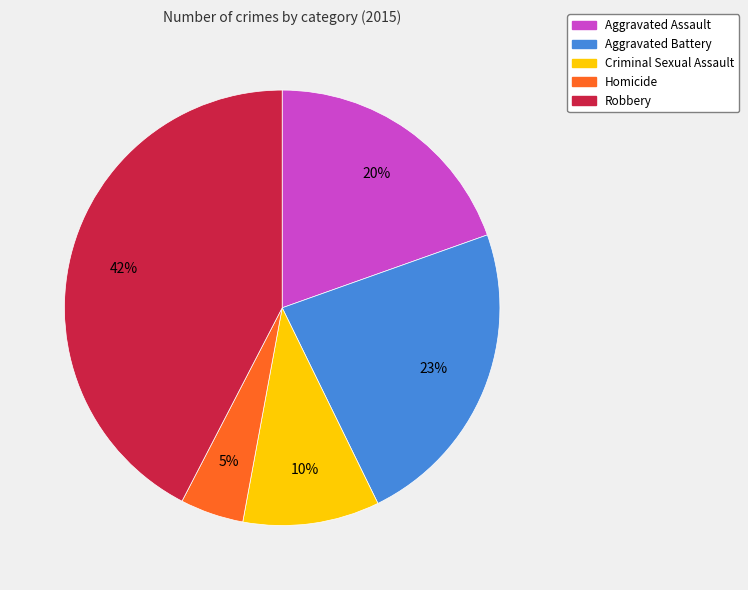

Approximately how many times larger is the value at Aggravated Assault compared to Robbery?

0.5